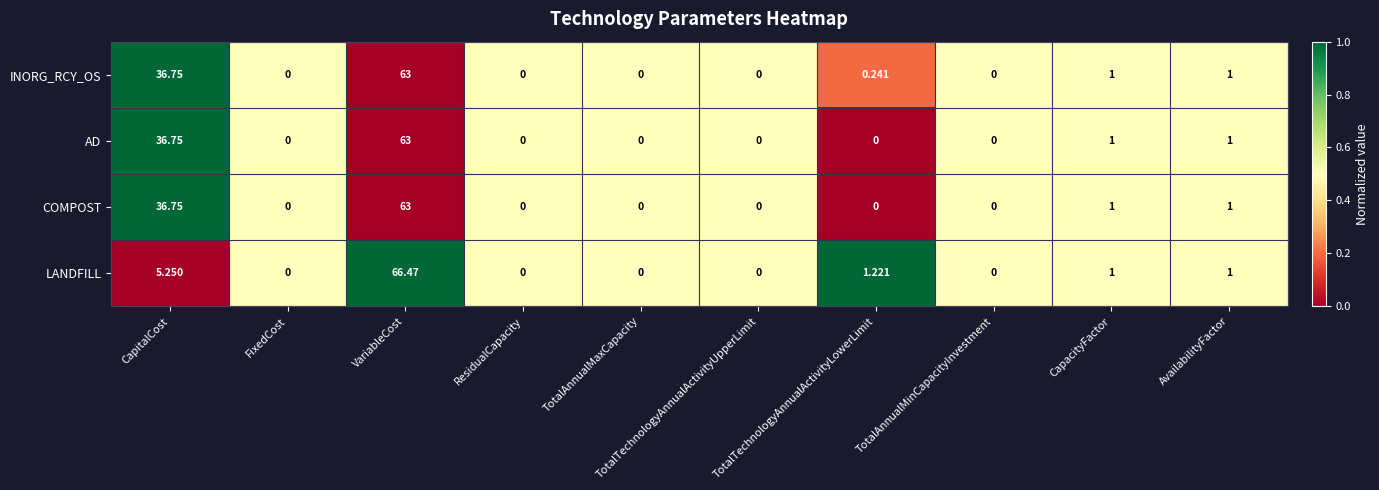

How many categories are shown in the chart?

10